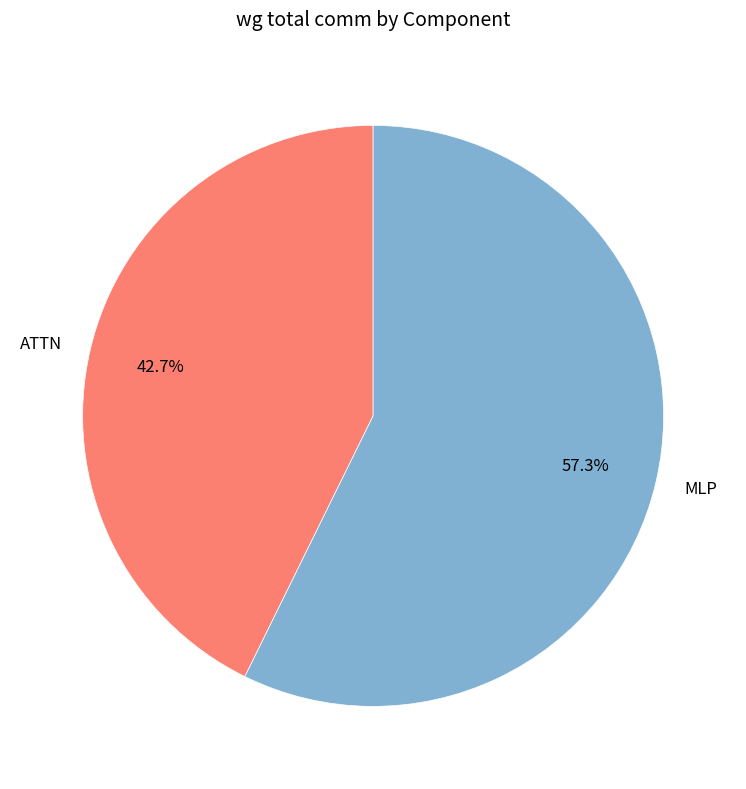

Rank the categories by value from highest to lowest.

MLP, ATTN